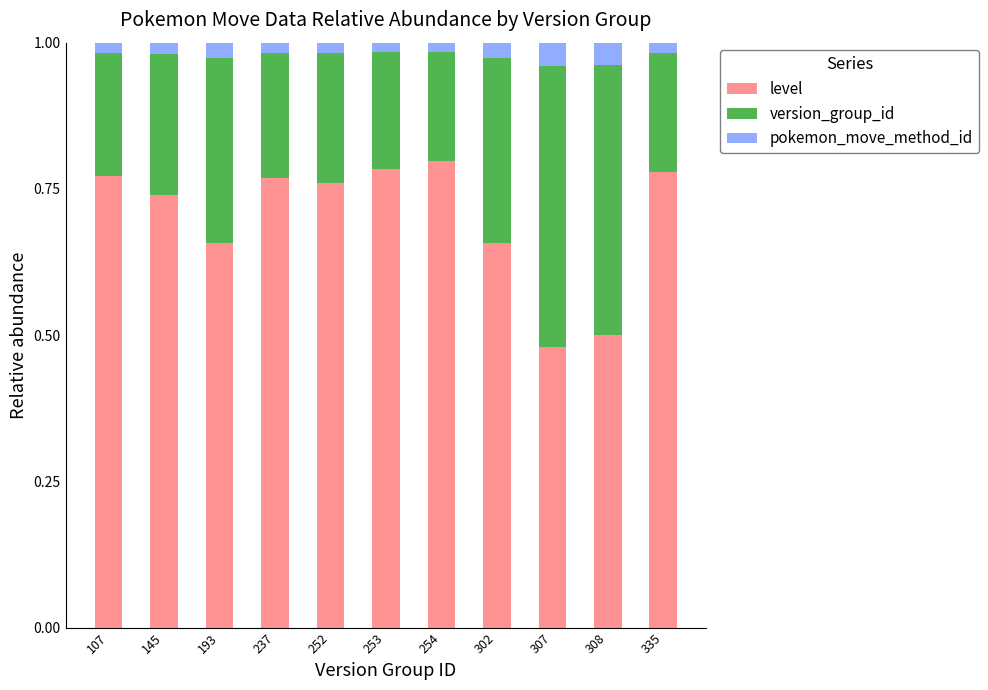

What is the total value across all series at 302?

1.0